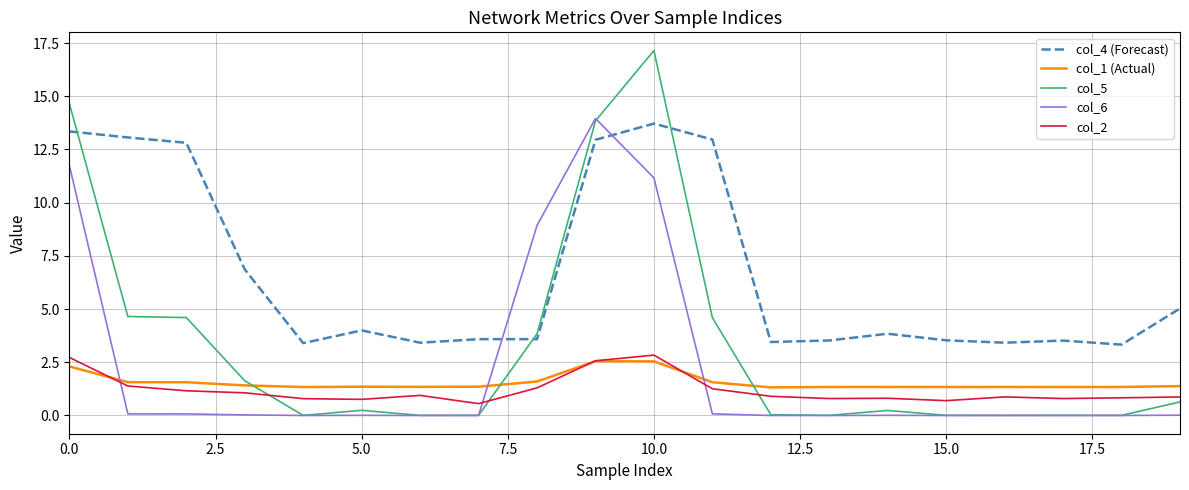

Count the col_1 (Actual) values in the range 1 to 2.

17